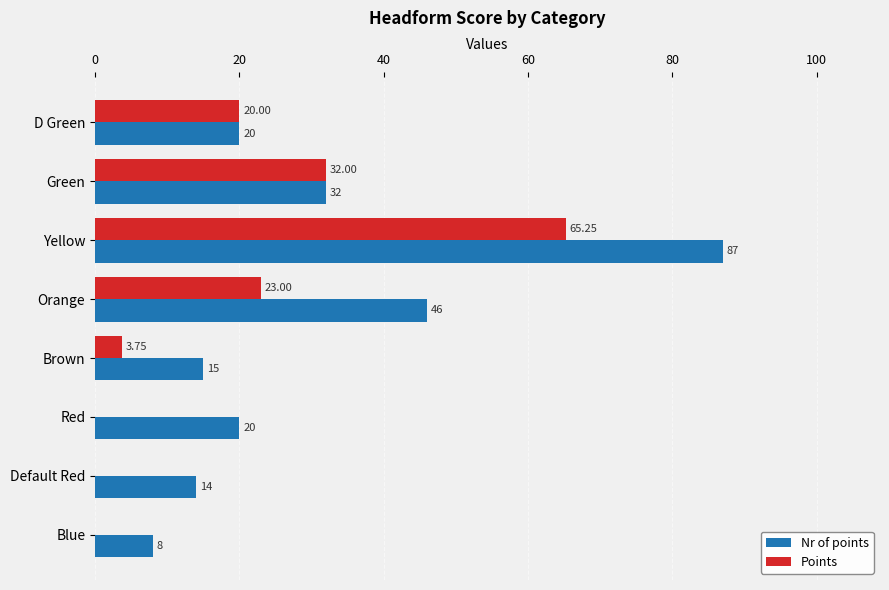

Which series has the largest total across all categories?

Nr of points